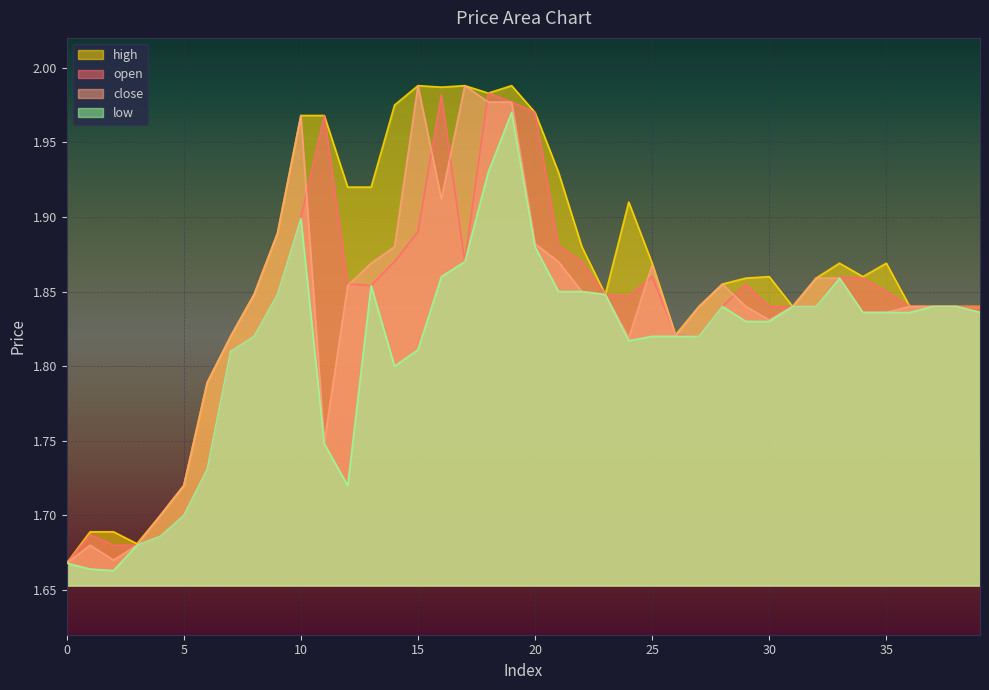

True or false: open and low cross at least once.

False